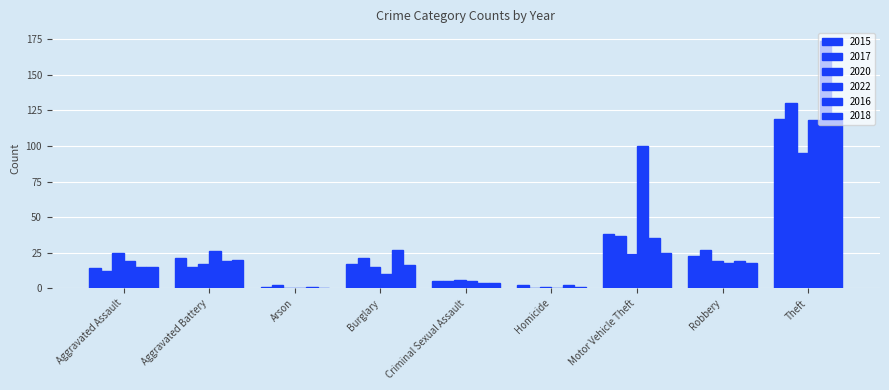

At how many categories does at least one series exceed 132?

1